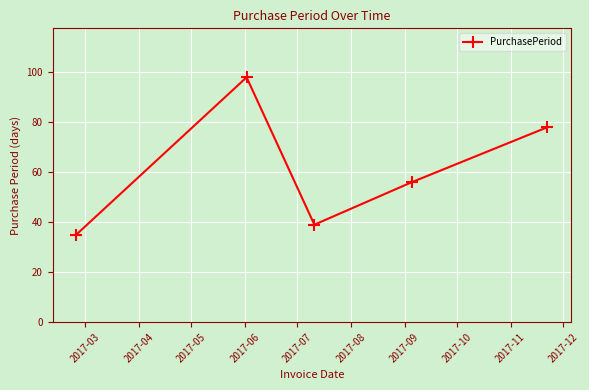

What is the maximum value shown in the chart?

98